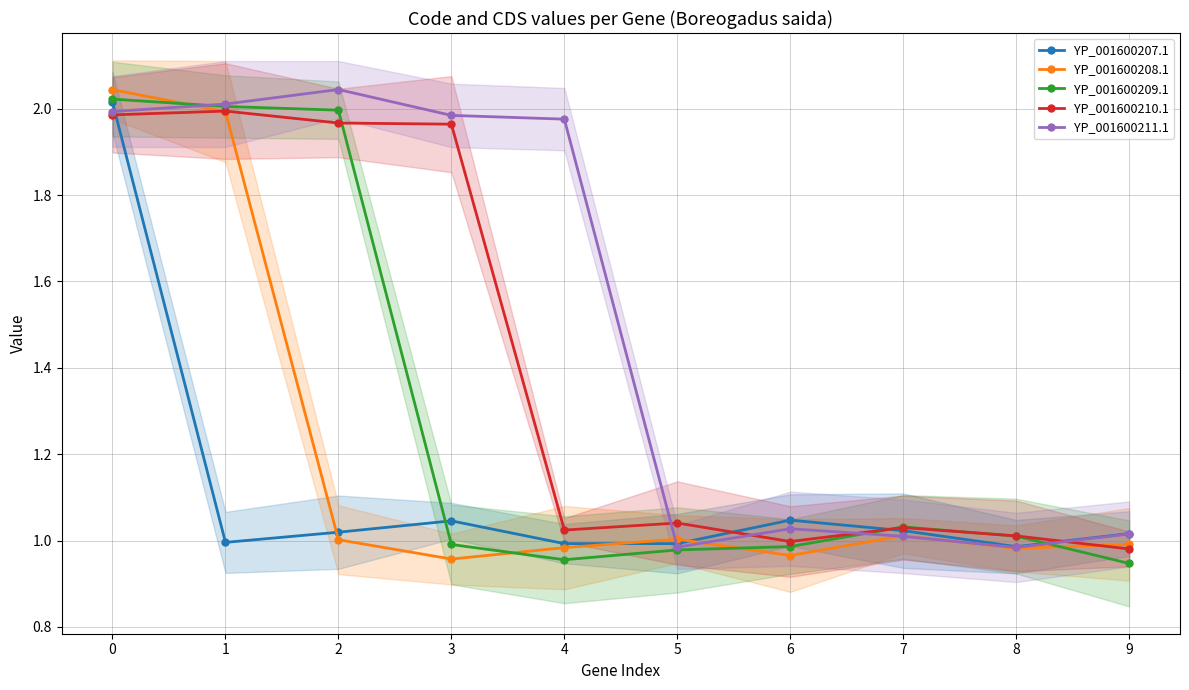

The YP_001600210.1 series shows 1.0 at 9. True or false?

True